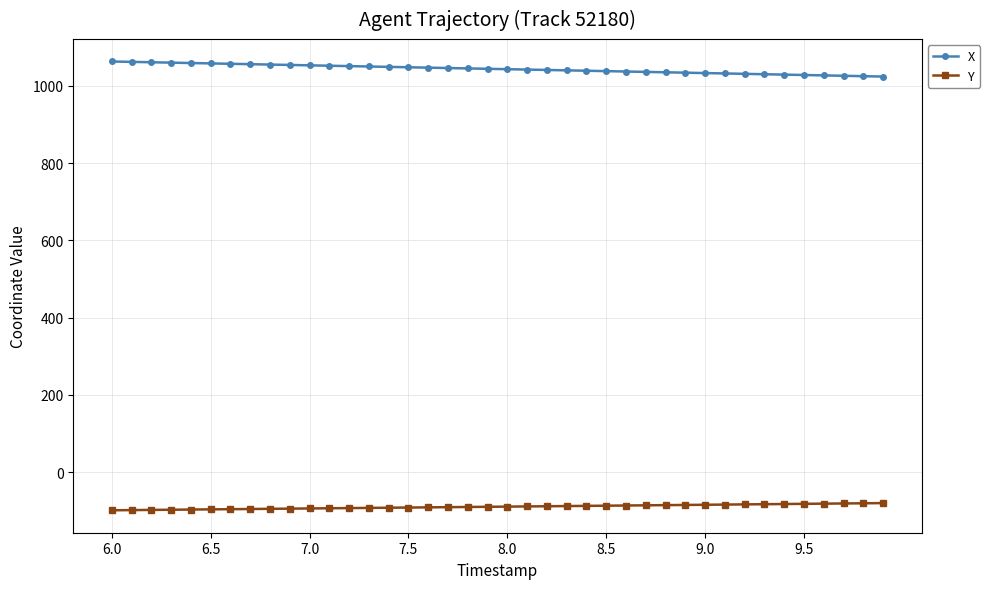

List the series in order of their peak value, highest first.

X, Y